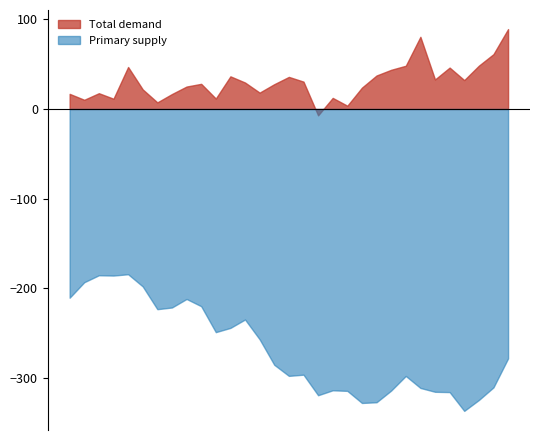

Which has a higher value, 2016 or 2009?

2016